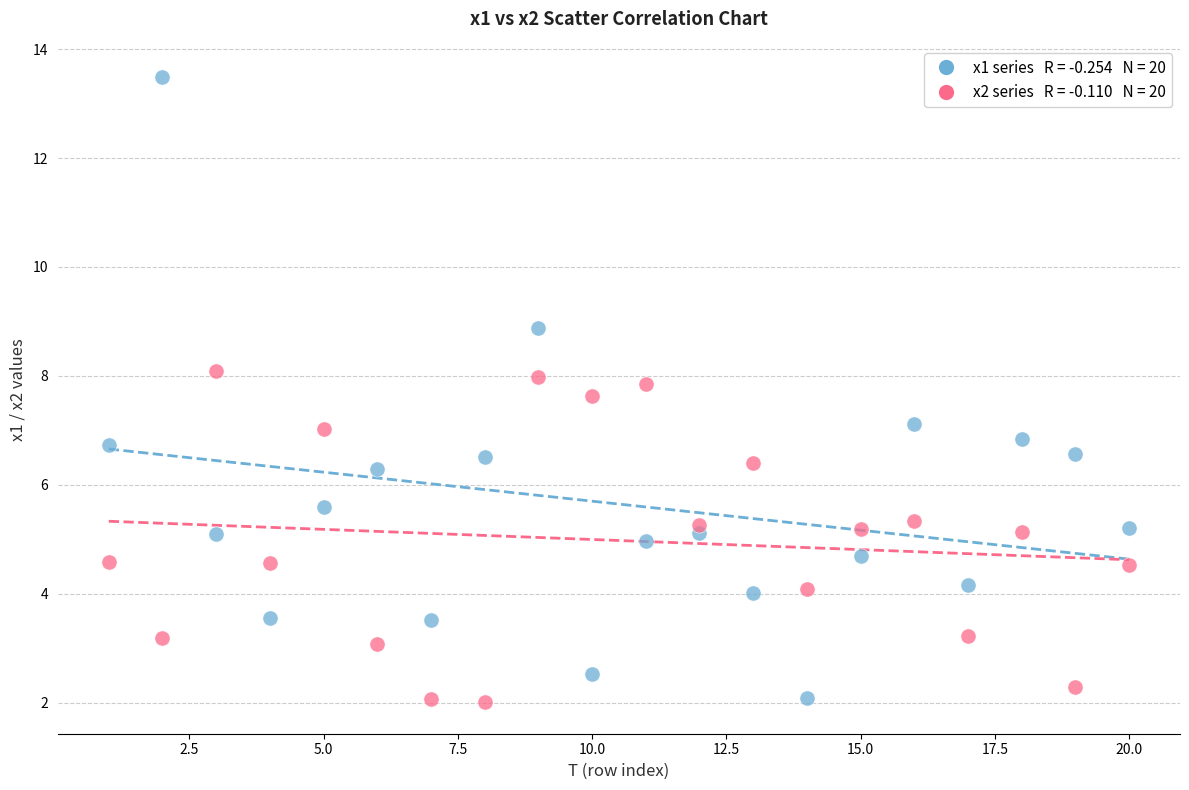

Across all data points, what is the range of Y values (max minus min)?

11.5